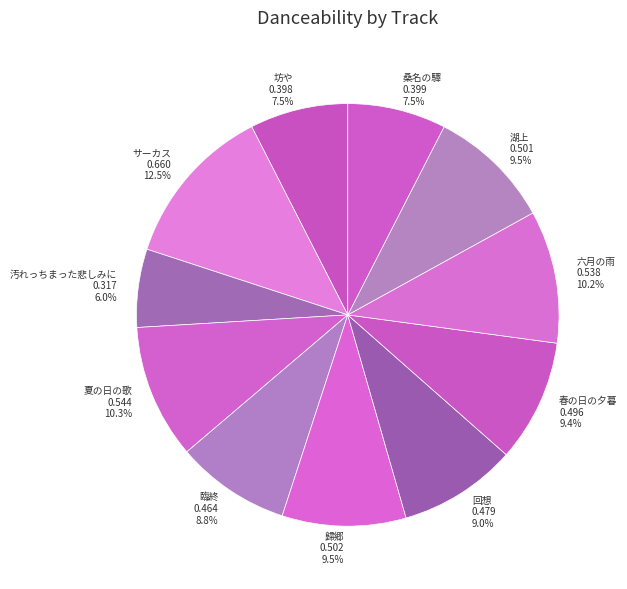

How much of the chart is everything except 歸郷 0.502 9.5%?

90.5%